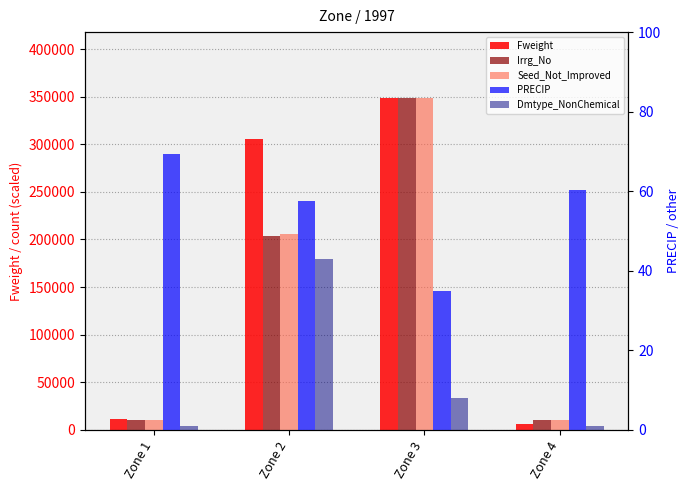

What is the value of the Seed_Not_Improved bar at the 4th from the left?

10425.7